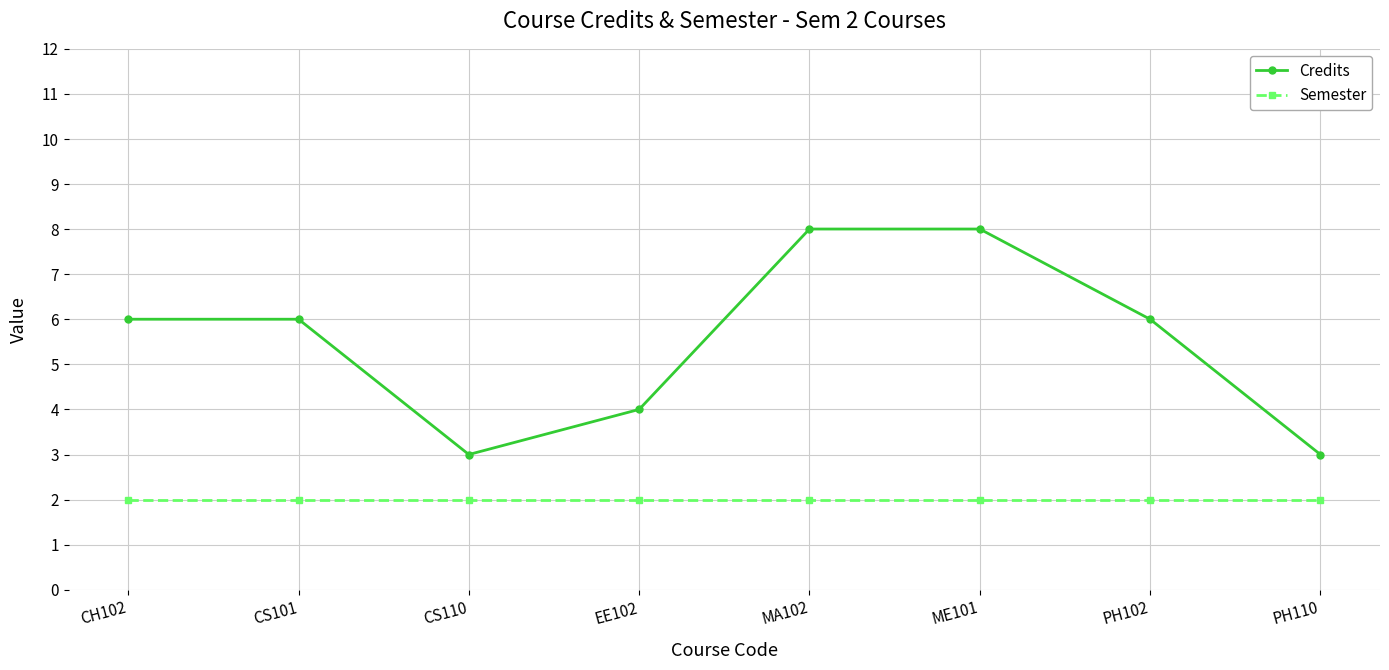

Which series has the largest range (max minus min)?

Credits